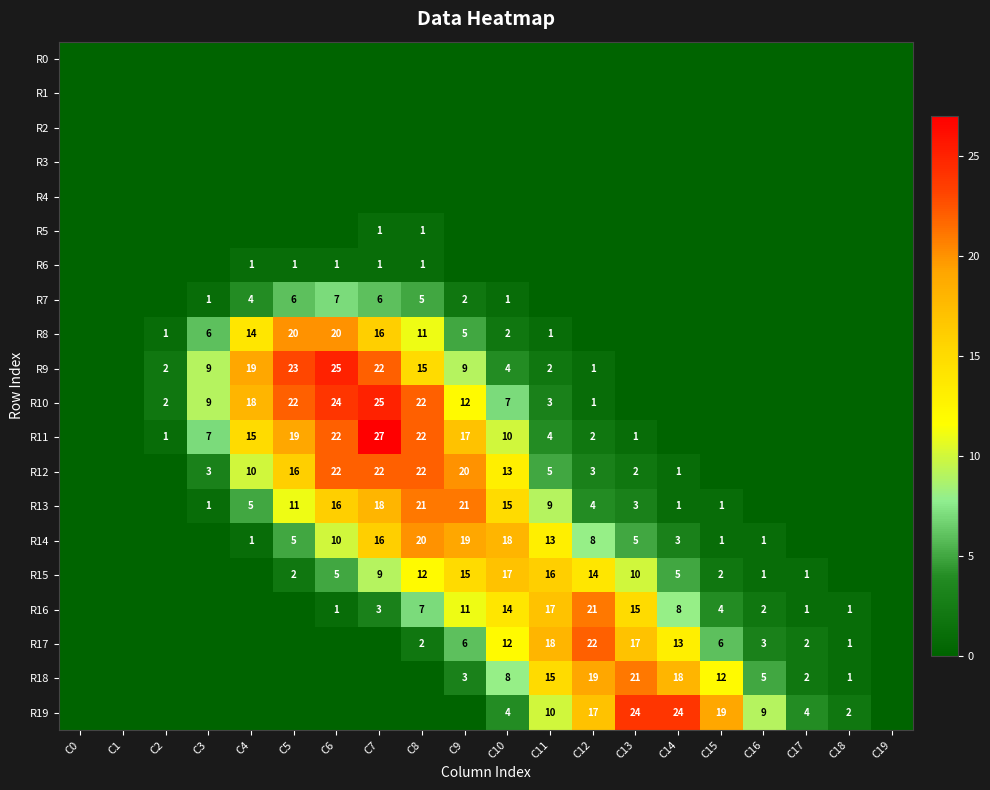

True or false: R12 has a value of 1 at C13.

False